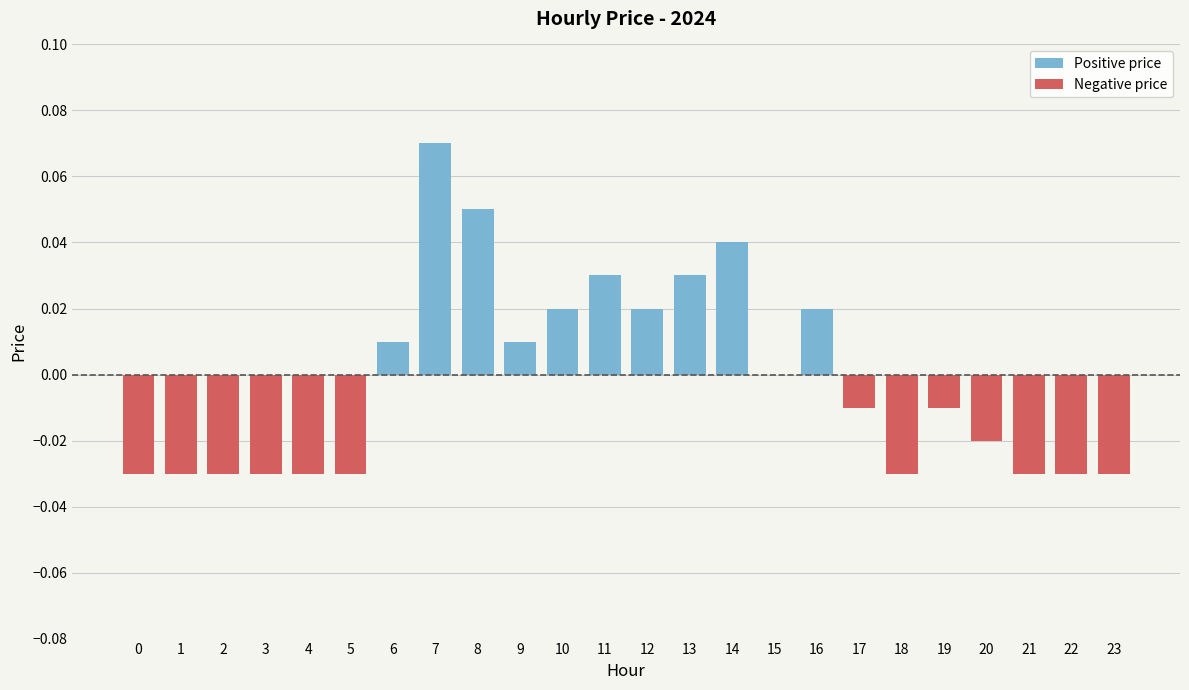

Which category has the highest value in the Positive price series?

7